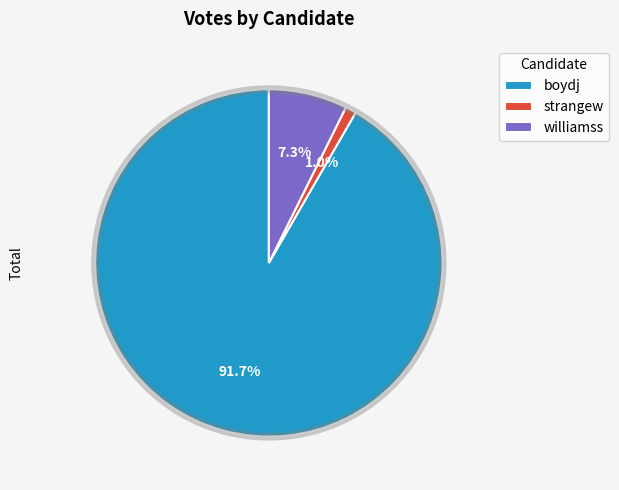

What percentage is NOT represented by williamss?

92.7%